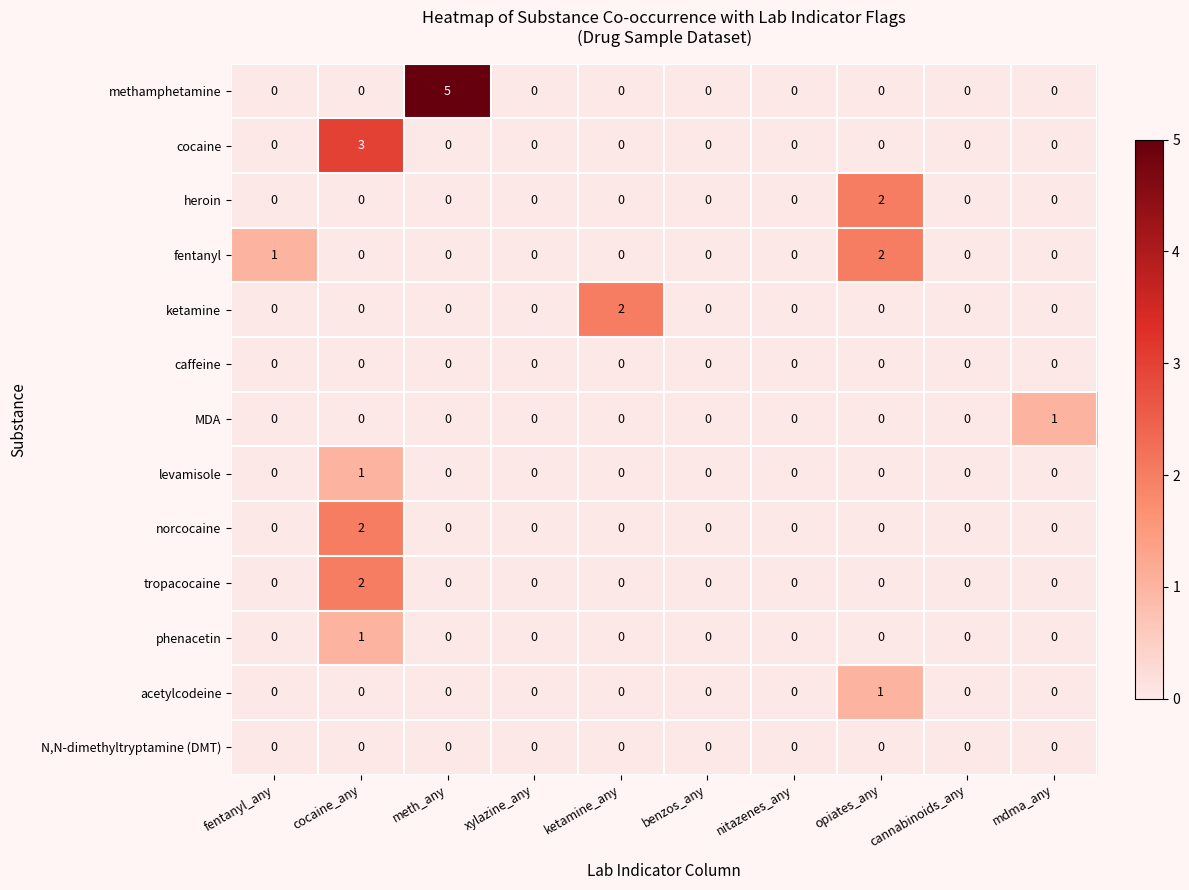

The value of tropacocaine at fentanyl_any is 0. True or false?

True